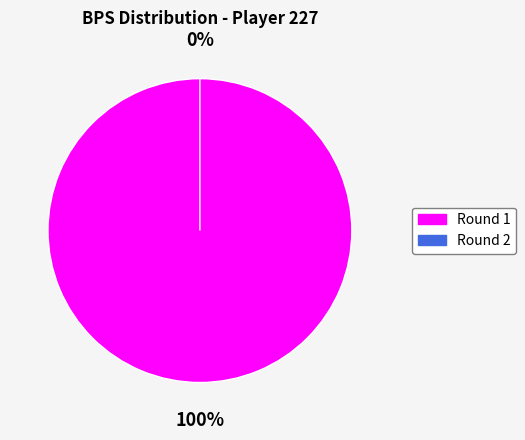

Is it true that bps=3 is 100% of the pie?

True